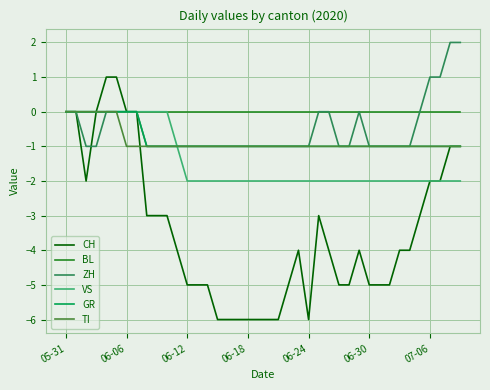

Reading right to left, extract all data points from this chart.

CH: -1	-1	-2	-2	-3	-4	-4	-5	-5	-5	-4	-5	-5	-4	-3	-6	-4	-5	-6	-6	-6	-6	-6	-6	-6	-5	-5	-5	-4	-3	-3	-3	0	0	1	1	0	-2	0	0
BL: 0	0	0	0	0	0	0	0	0	0	0	0	0	0	0	0	0	0	0	0	0	0	0	0	0	0	0	0	0	0	0	0	0	0	0	0	0	0	0	0
ZH: 2	2	1	1	0	-1	-1	-1	-1	-1	0	-1	-1	0	0	-1	-1	-1	-1	-1	-1	-1	-1	-1	-1	-1	-1	-1	-1	-1	-1	-1	0	0	0	0	-1	-1	0	0
VS: -2	-2	-2	-2	-2	-2	-2	-2	-2	-2	-2	-2	-2	-2	-2	-2	-2	-2	-2	-2	-2	-2	-2	-2	-2	-2	-2	-2	-1	0	0	0	0	0	0	0	0	0	0	0
GR: -1	-1	-1	-1	-1	-1	-1	-1	-1	-1	-1	-1	-1	-1	-1	-1	-1	-1	-1	-1	-1	-1	-1	-1	-1	-1	-1	-1	-1	-1	-1	-1	0	0	0	0	0	0	0	0
TI: -1	-1	-1	-1	-1	-1	-1	-1	-1	-1	-1	-1	-1	-1	-1	-1	-1	-1	-1	-1	-1	-1	-1	-1	-1	-1	-1	-1	-1	-1	-1	-1	-1	-1	0	0	0	0	0	0